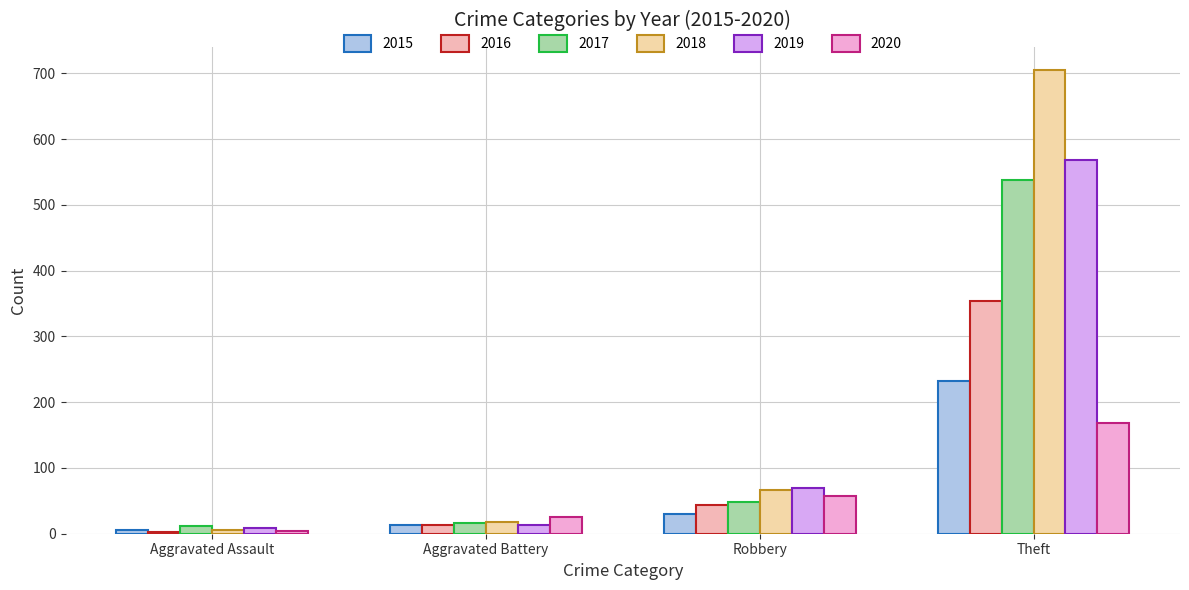

Reading left to right, transcribe all the data shown in this chart.

2015: 6	13	30	233
2016: 3	13	44	354
2017: 12	17	49	538
2018: 5	18	67	705
2019: 8	14	69	568
2020: 4	26	57	168